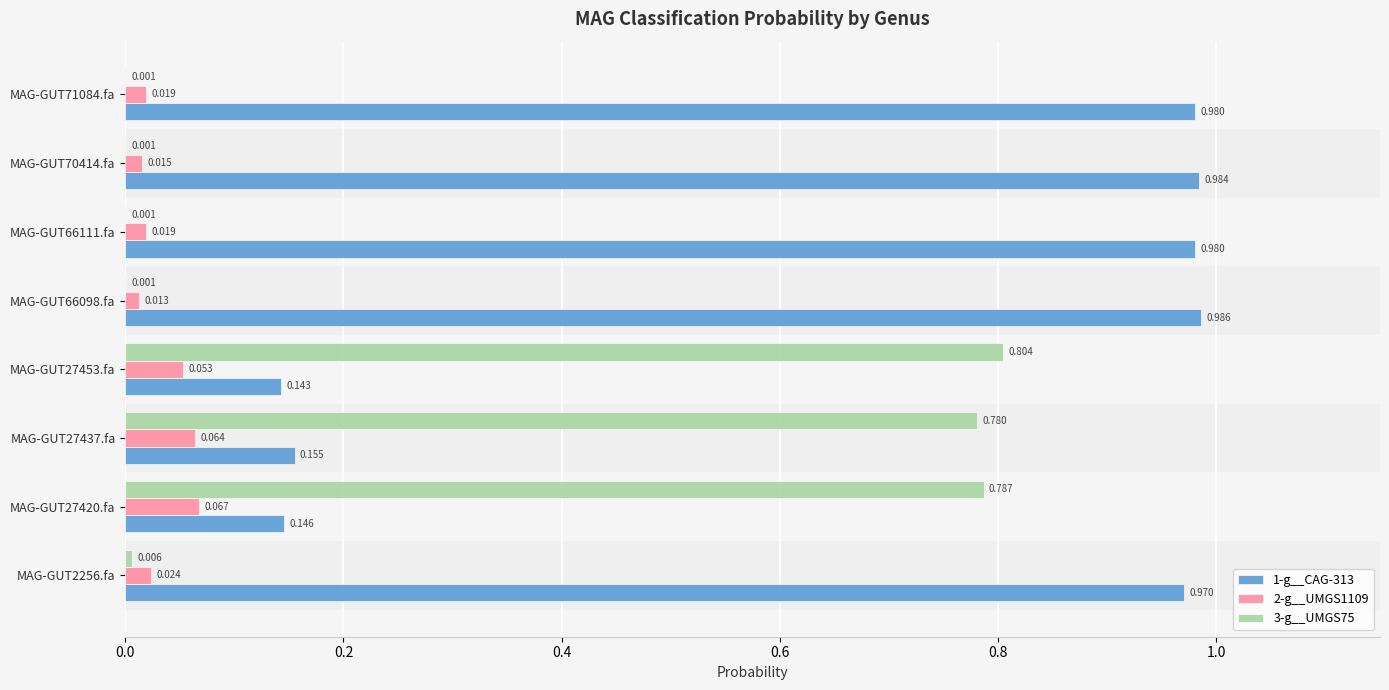

Is the value of 2-g__UMGS1109 at MAG-GUT27437.fa greater than the value of 1-g__CAG-313 at MAG-GUT66111.fa?

No